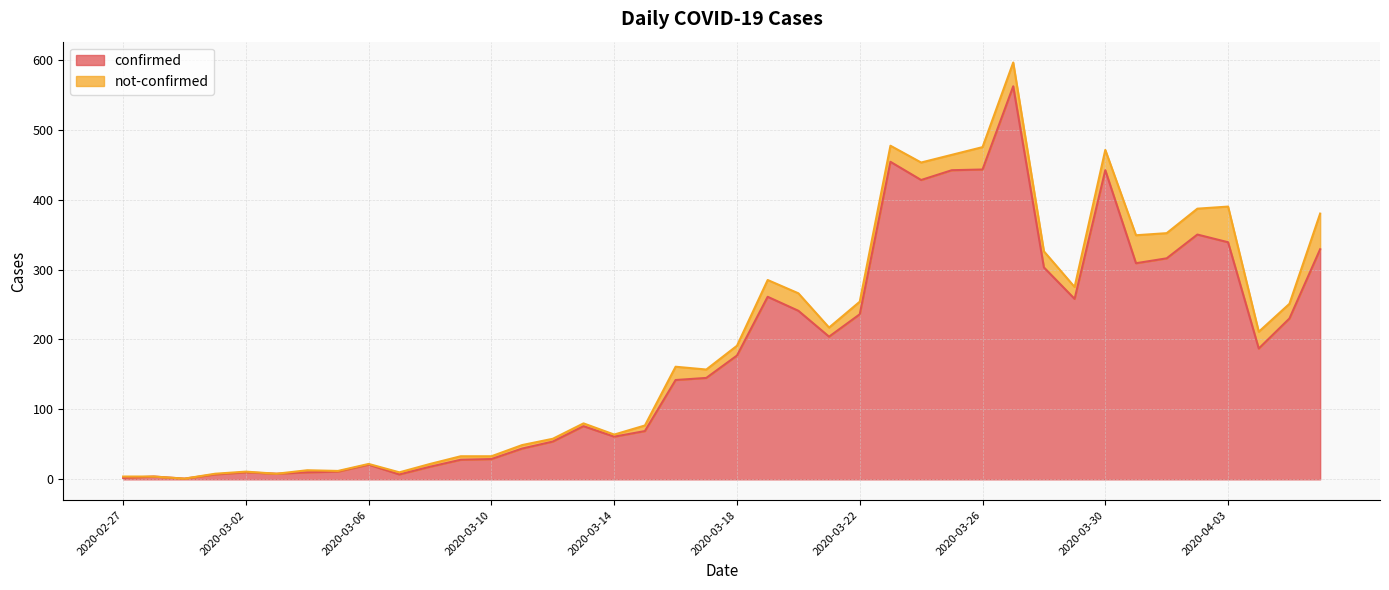

How many lines are shown in the chart?

2